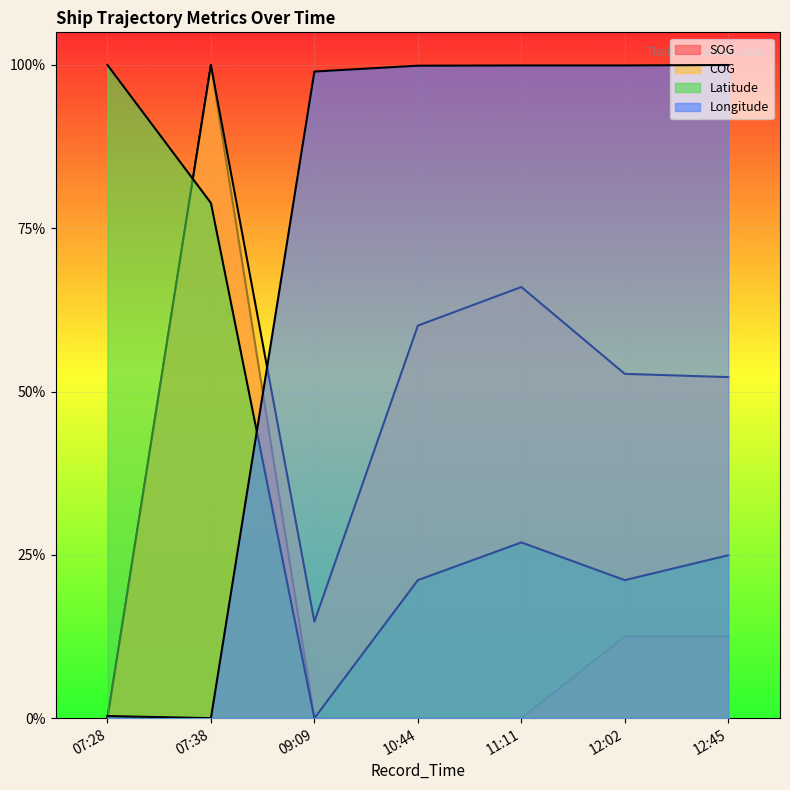

Reading left to right, list all the values displayed in this chart.

SOG: 0.0	1.0	0.0	0.0	0.0	0.1	0.1
COG: 0.0	1.0	0.1	0.6	0.7	0.5	0.5
Latitude: 1.0	0.8	0.0	0.2	0.3	0.2	0.2
Longitude: 0.0	0.0	1.0	1.0	1.0	1.0	1.0